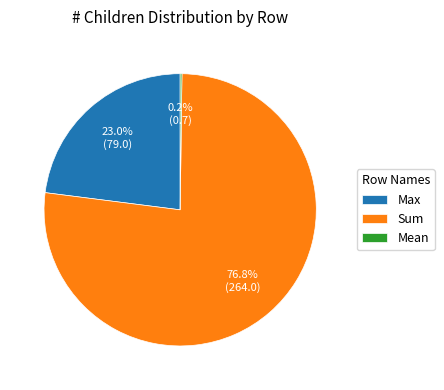

Which category has the biggest portion of the pie?

Sum